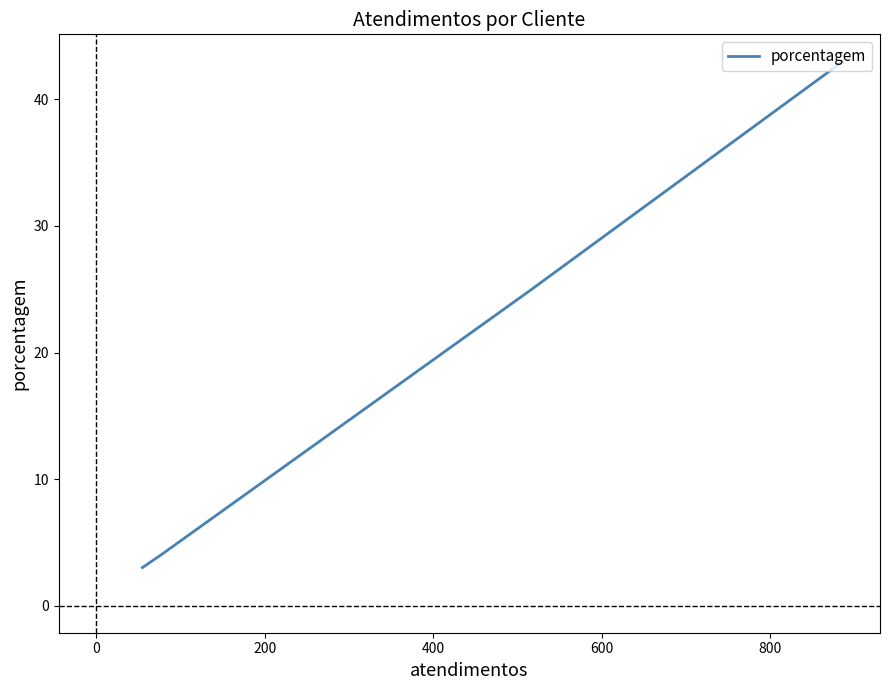

Does the chart have visible grid lines?

No